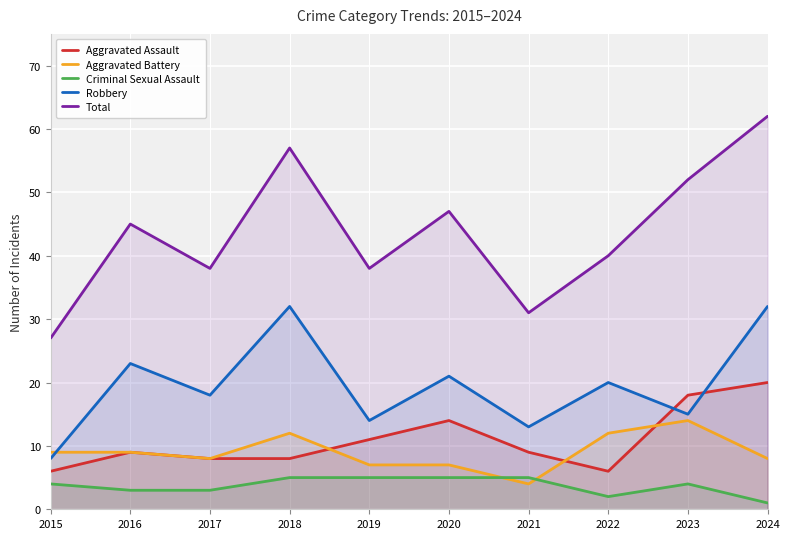

At which category is the sum across all series the highest?

2024